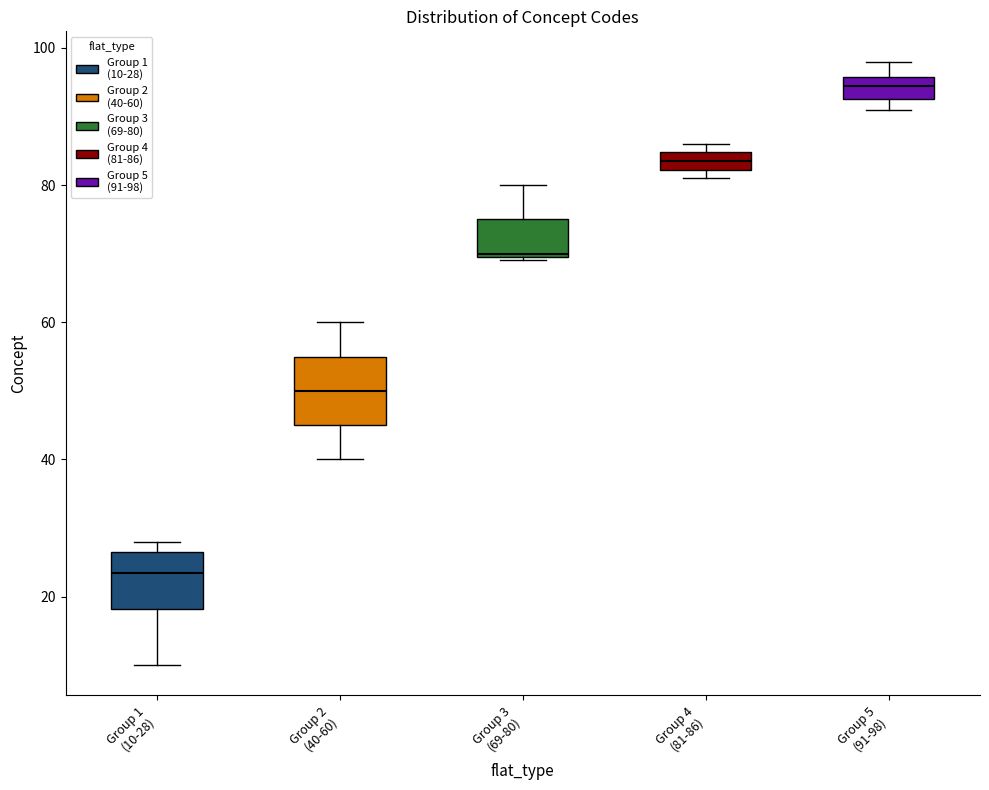

Where is the upper edge of the box for Group 1 (10-28) on the y-axis? The values are not printed on the chart, so give them approximately, as read against the axis.

26